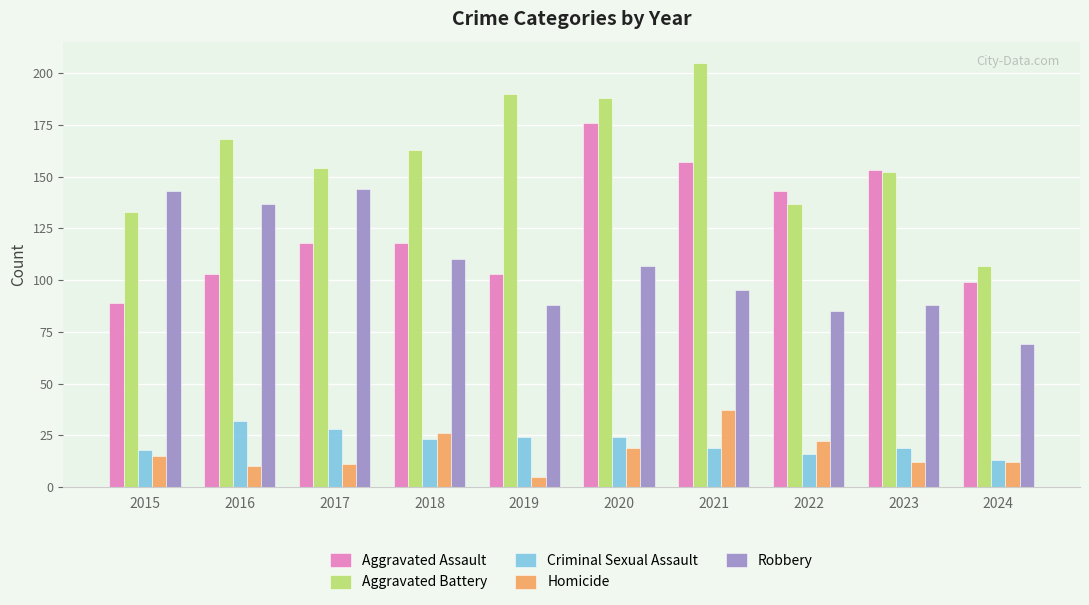

What is the difference between the maximum and minimum values in the Criminal Sexual Assault series?

19